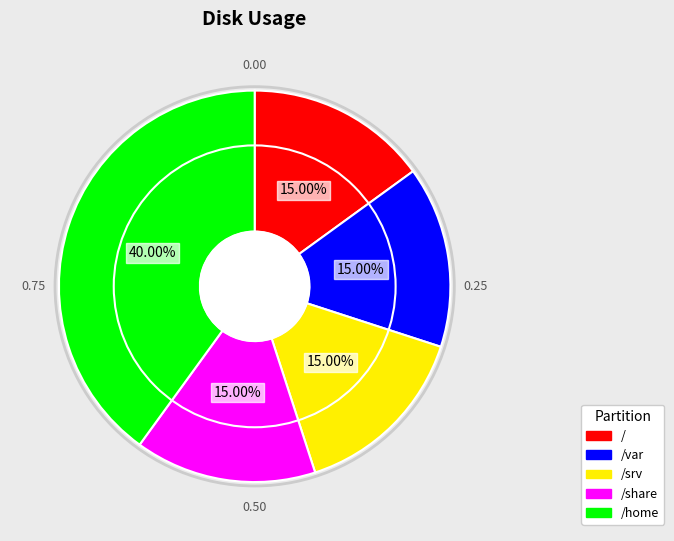

How many segments does this pie chart have?

5